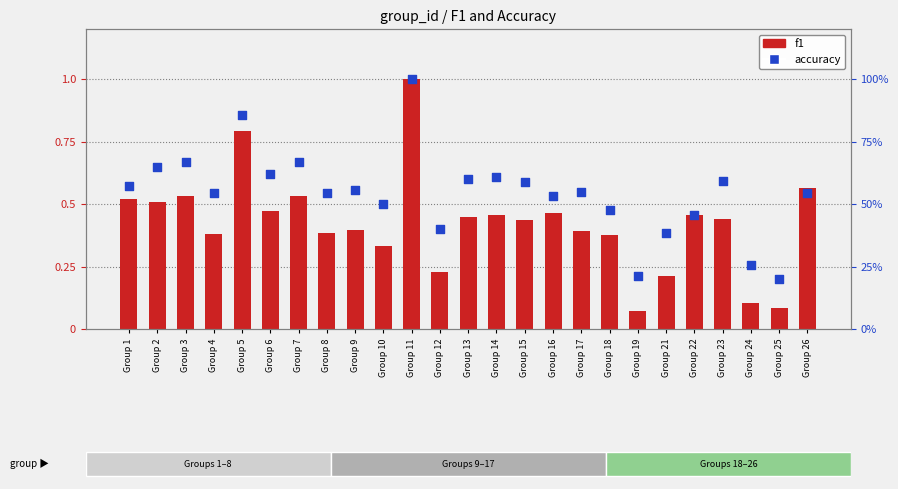

Which series contains the highest Y value?

f1